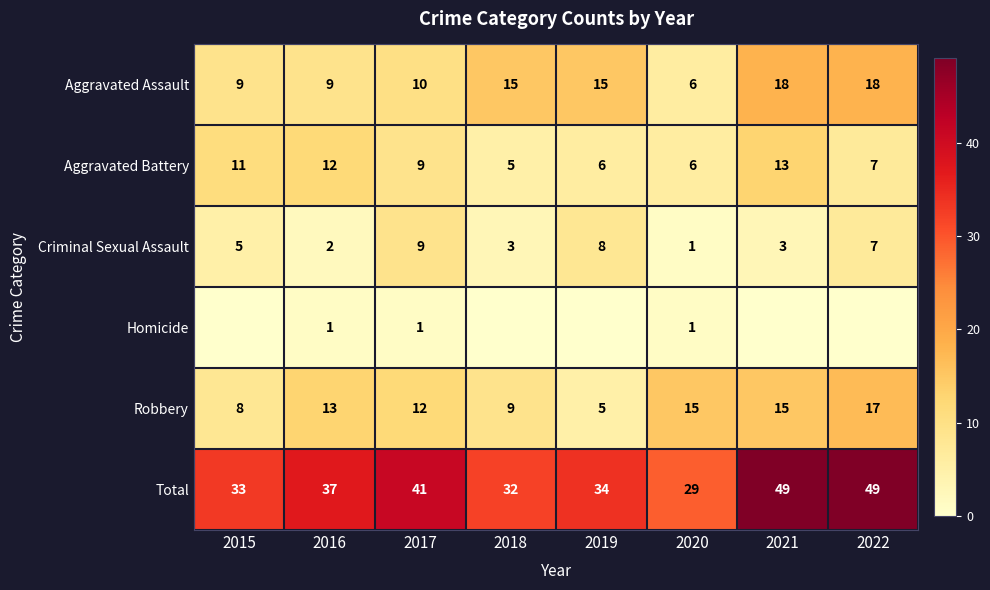

The value of Aggravated Battery at 2017 is 6. True or false?

False